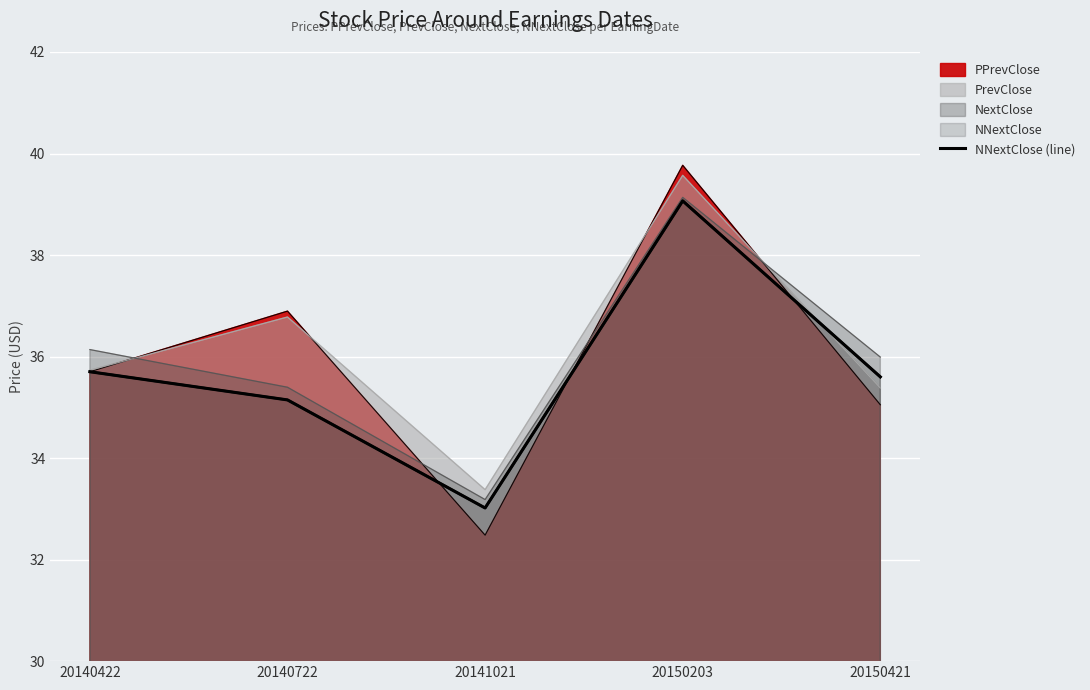

Where is the data nearest to the value 36?

20140422